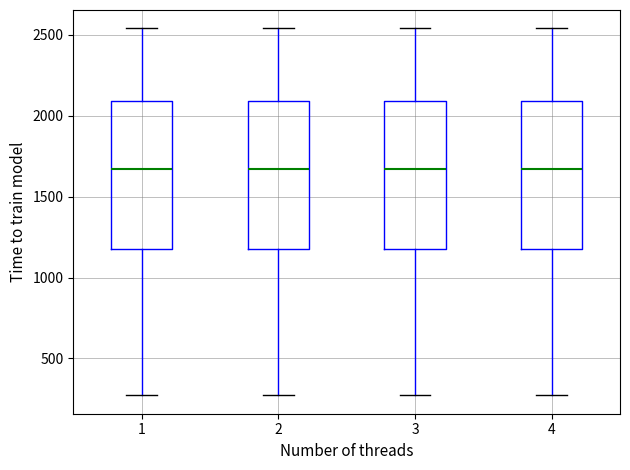

Where does the lower whisker of the box at x = 2 end on the y-axis? The values are not printed on the chart, so give them approximately, as read against the axis.

250